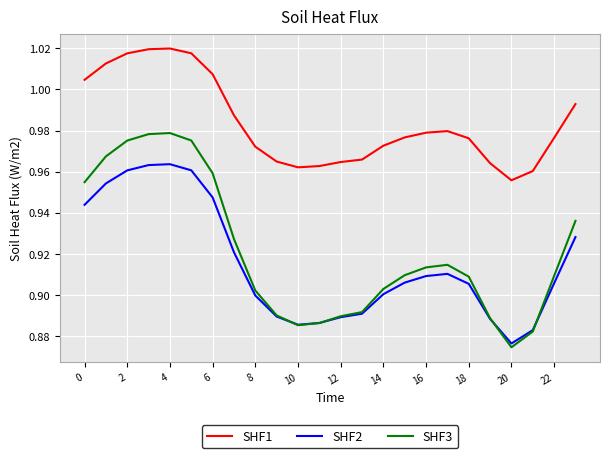

Rank the series by their maximum value, from lowest to highest.

SHF2, SHF3, SHF1